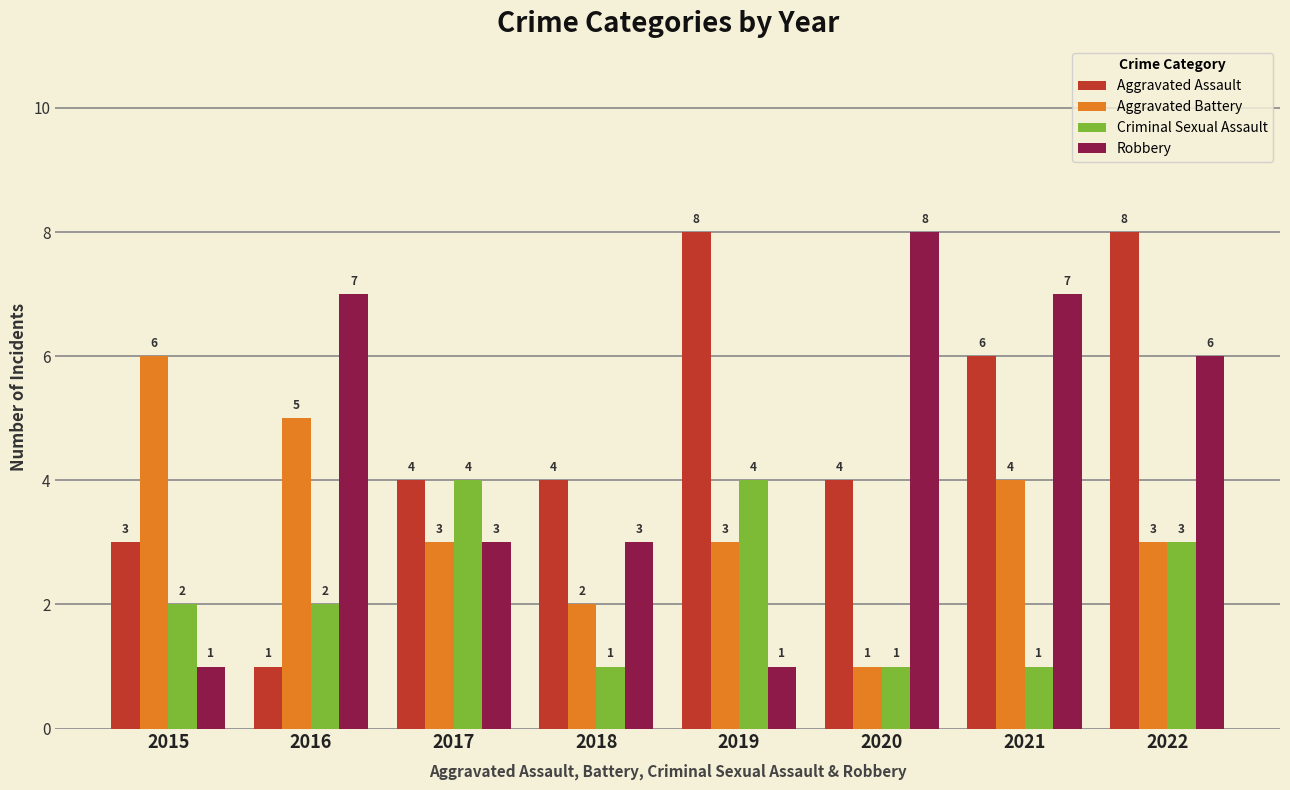

What is the total value across all series at 2021?

18